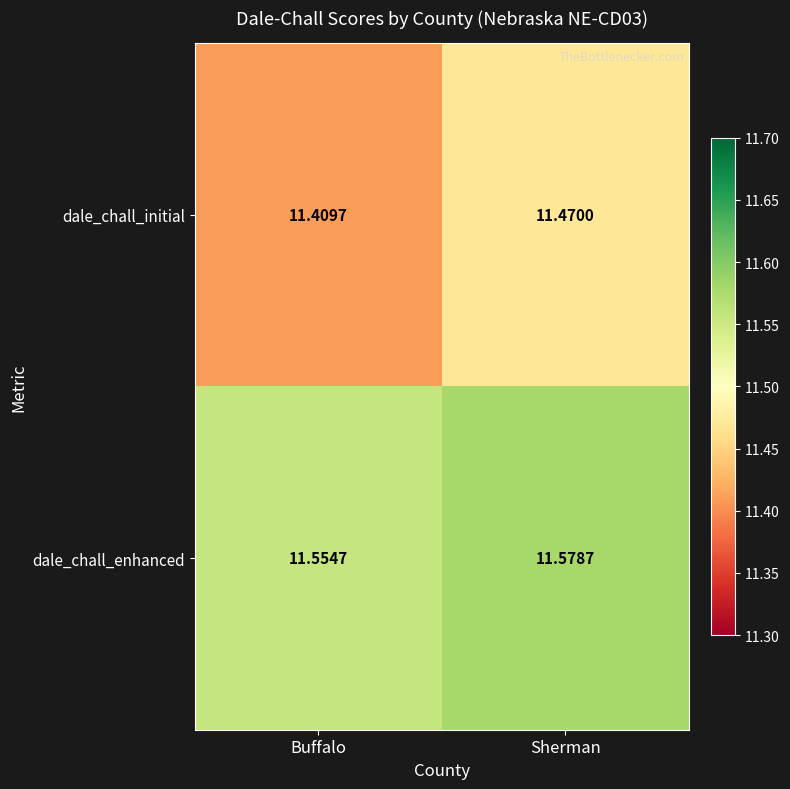

Which series changed the most between Buffalo and Sherman?

dale_chall_initial